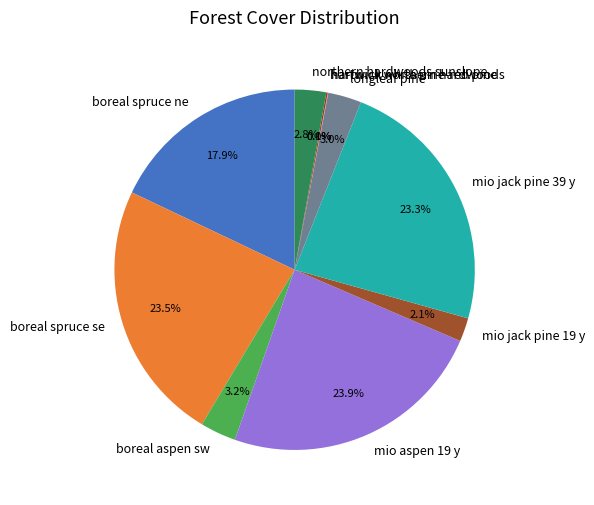

To the nearest percent, what portion does mio jack pine 39 y represent?

23%